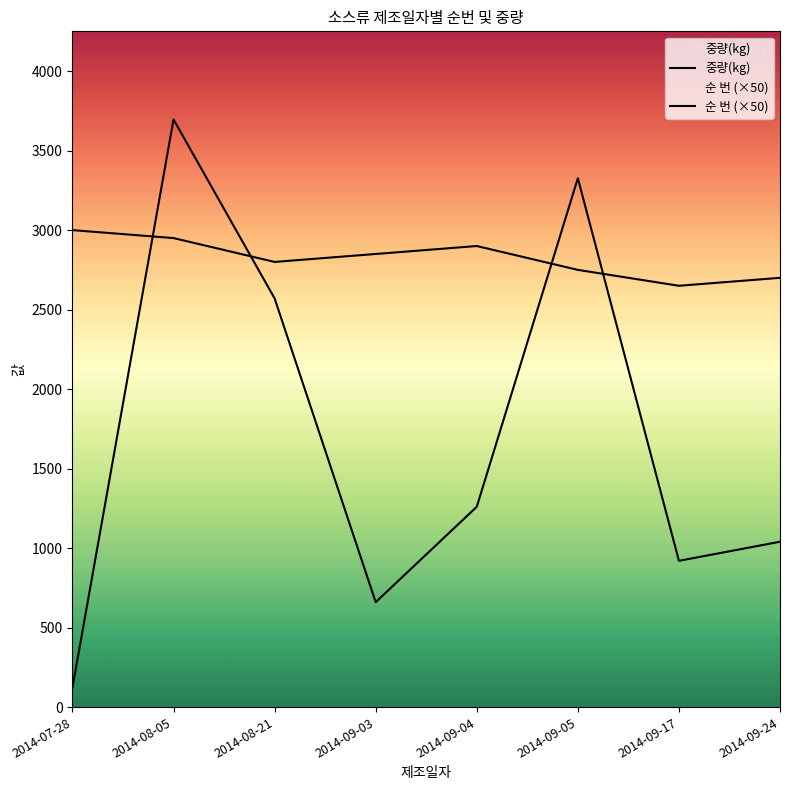

Reading left to right, transcribe all the data shown in this chart.

순 번: 2014-09-17=53.0	2014-09-24=54.0	2014-09-05=55.0	2014-08-21=56.0	2014-09-03=57.0	2014-09-04=58.0	2014-08-05=59.0	2014-07-28=60.0
중량(kg): 2014-09-17=920.0	2014-09-24=1040.0	2014-09-05=3326.4	2014-08-21=2570.4	2014-09-03=660.0	2014-09-04=1260.0	2014-08-05=3696.0	2014-07-28=123.0